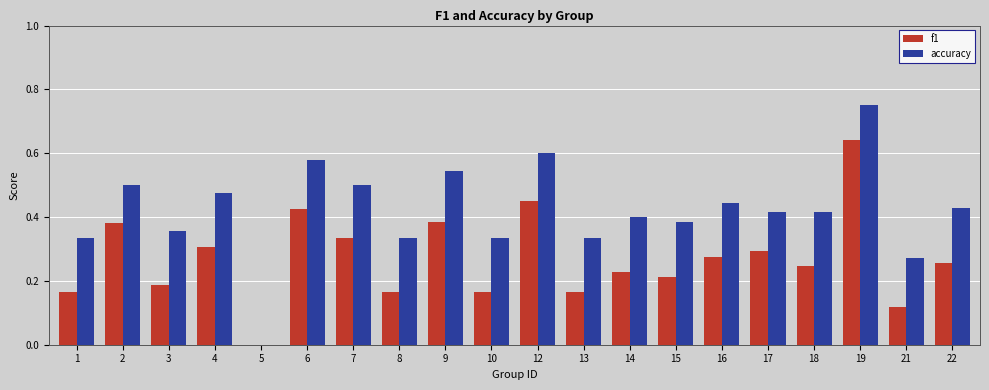

At which category is the sum across all series the highest?

19